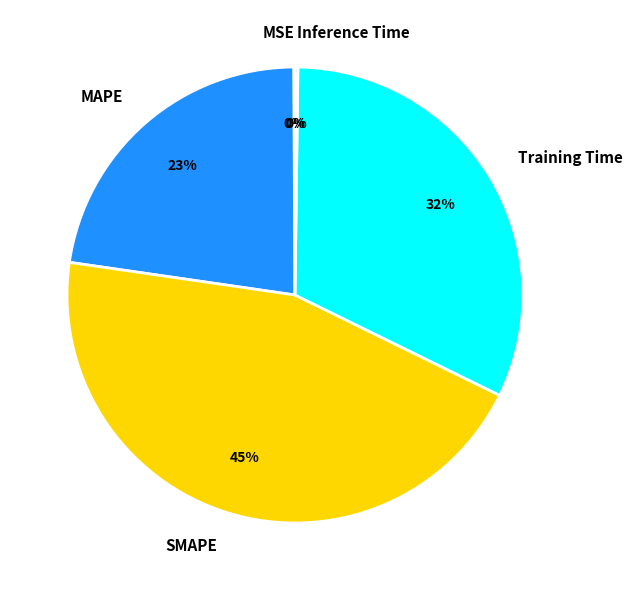

To the nearest percent, what is the difference between the MAPE and Training Time slice percentages?

9%